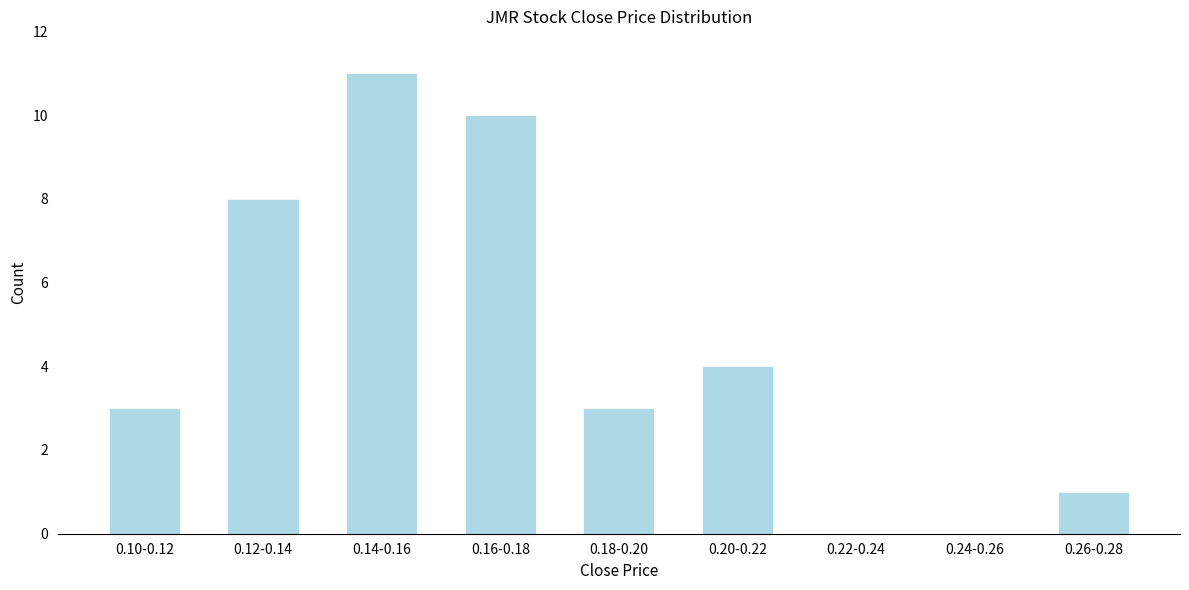

Reading left to right, list all the values displayed in this chart.

0.10-0.12=3	0.12-0.14=8	0.14-0.16=11	0.16-0.18=10	0.18-0.20=3	0.20-0.22=4	0.22-0.24=0	0.24-0.26=0	0.26-0.28=1